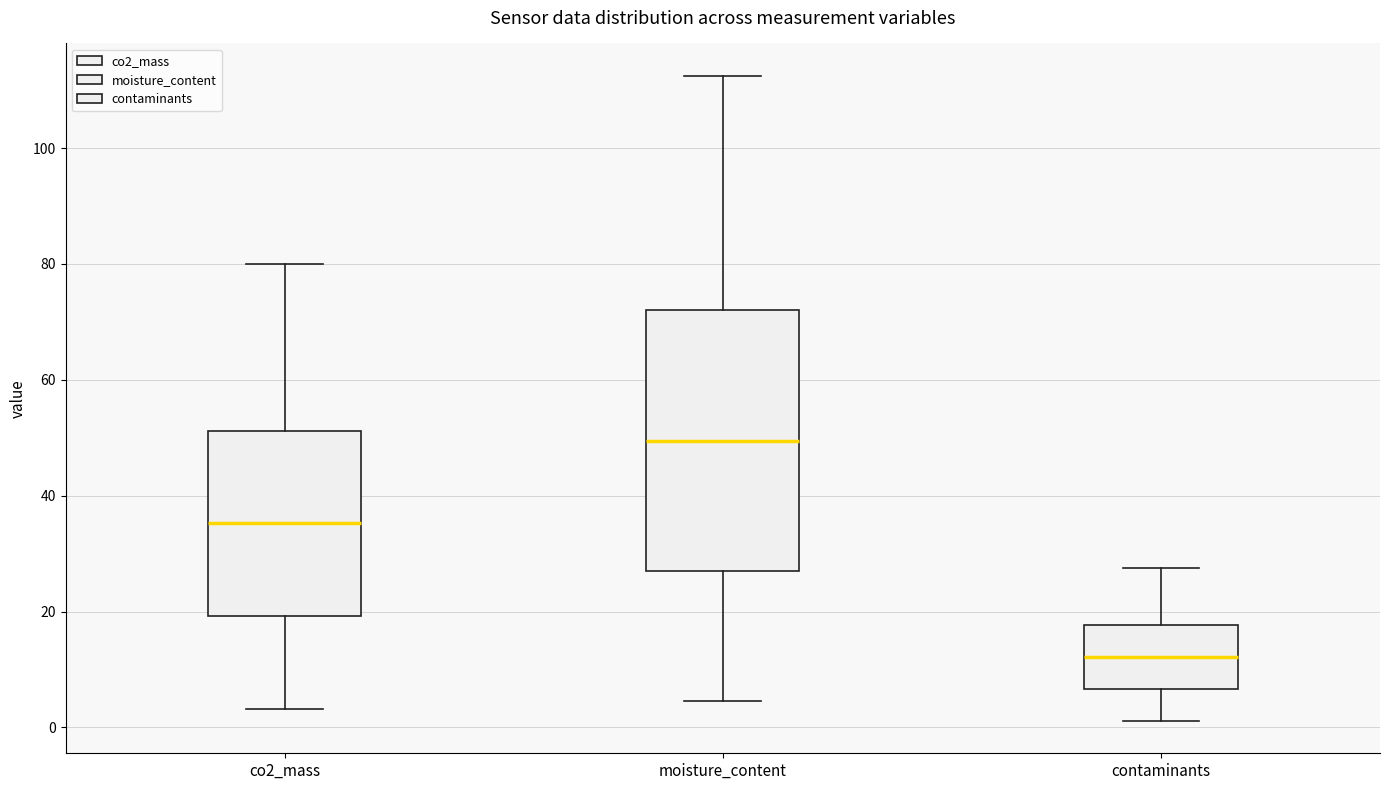

Which box has the highest median line?

moisture_content